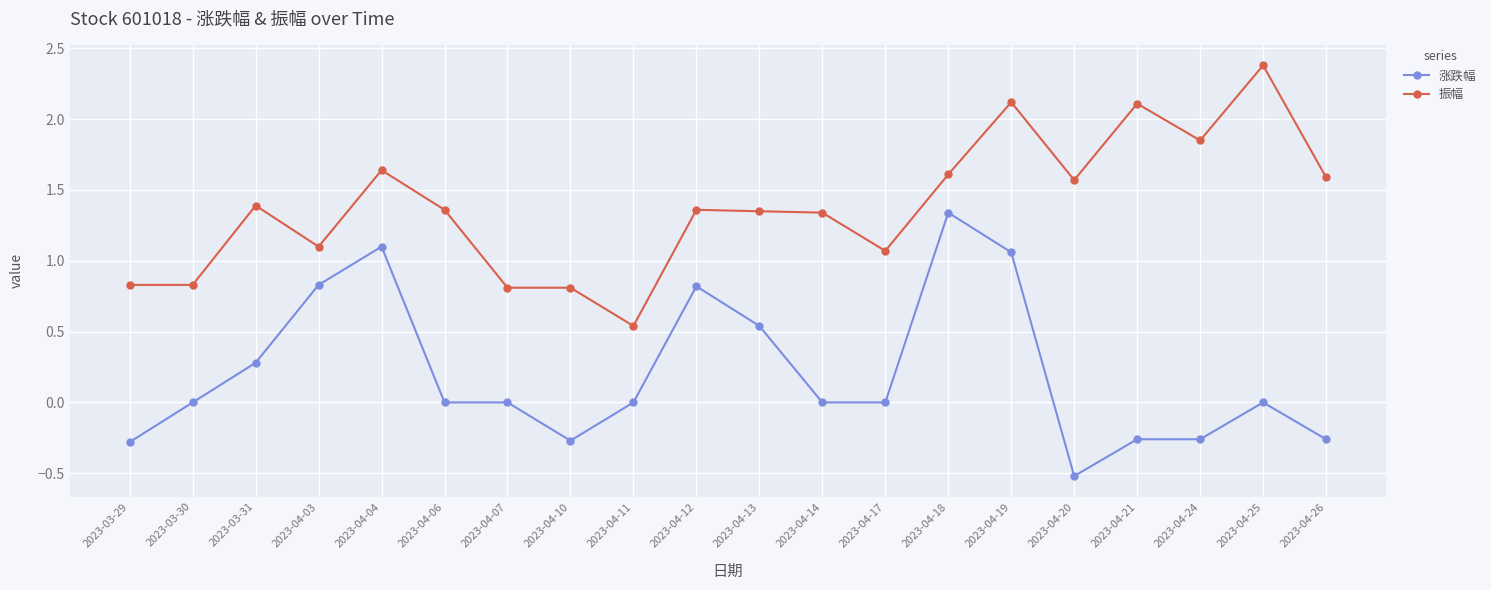

Which category has the highest value in the 振幅 series?

2023-04-25